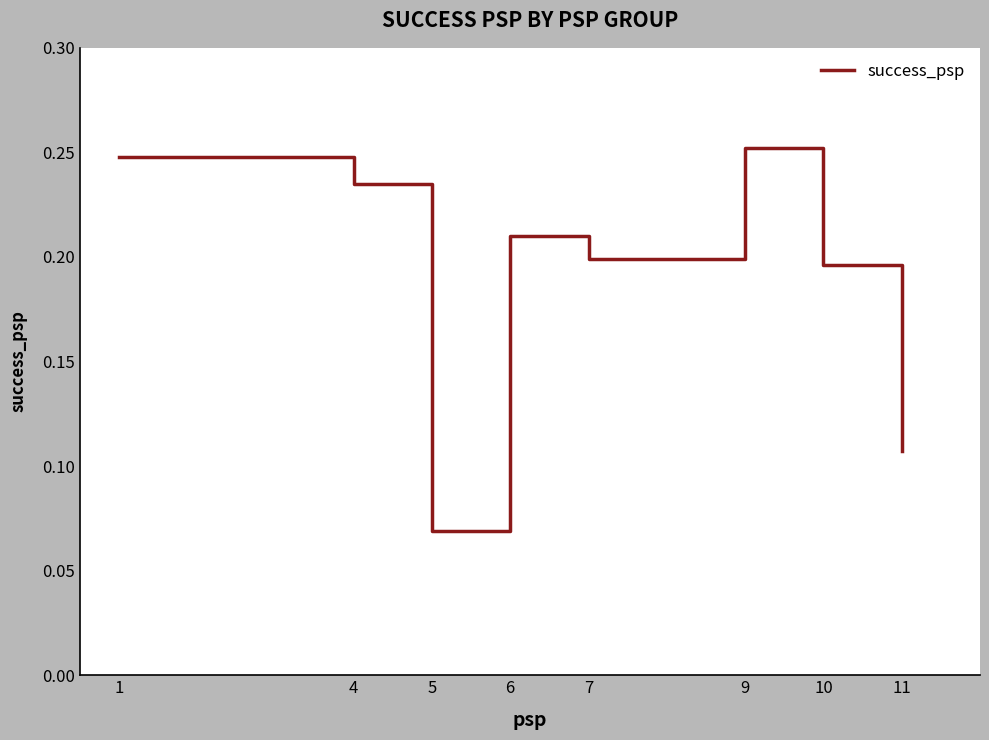

What is the sum of all values?

1.5